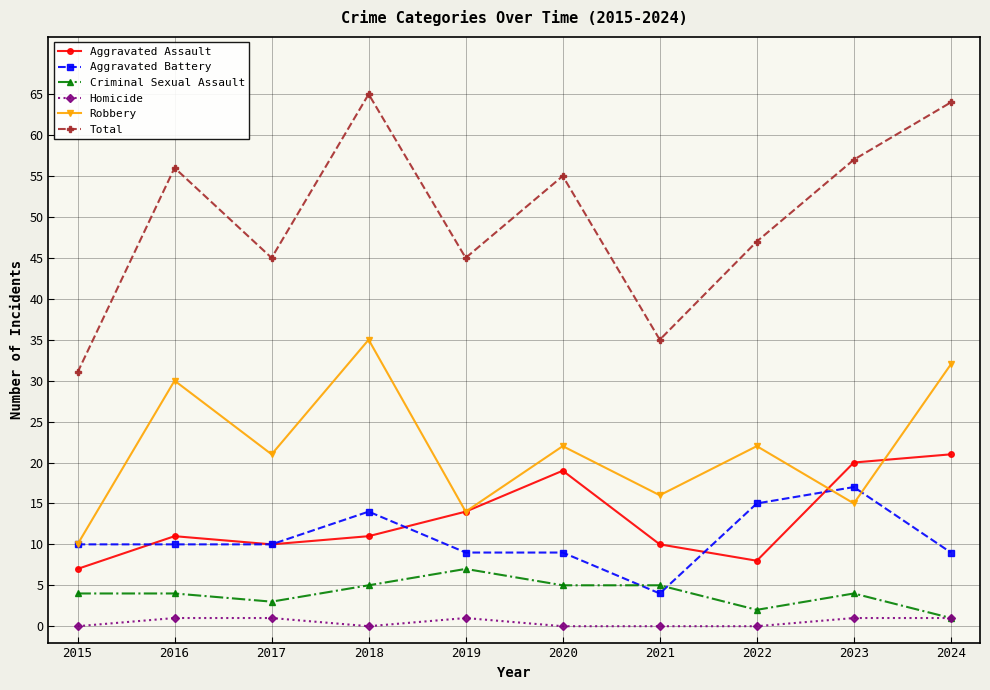

Is this an area chart (filled region under the line)?

No